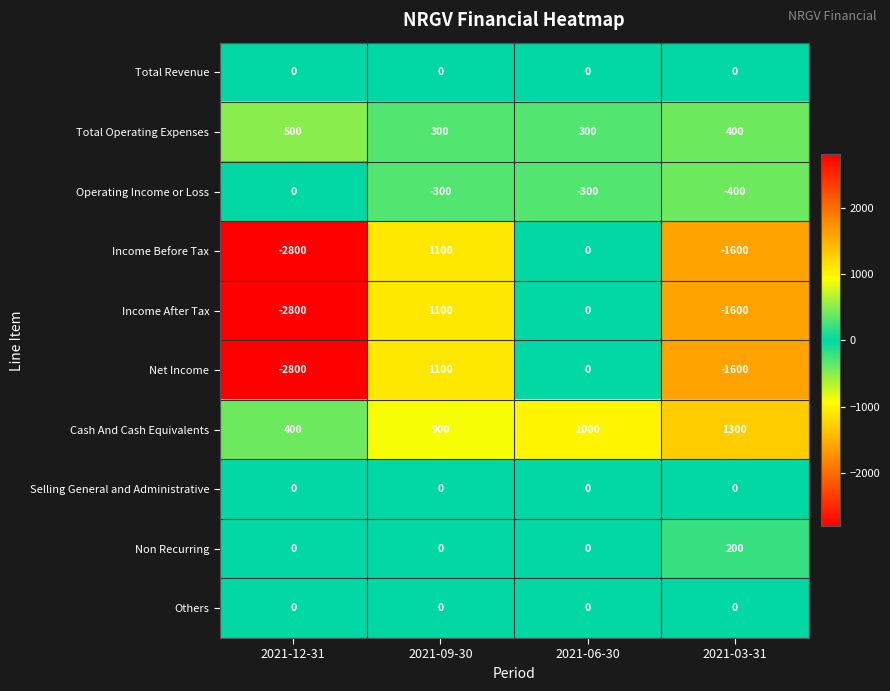

What is the average value of the Income After Tax series?

-825